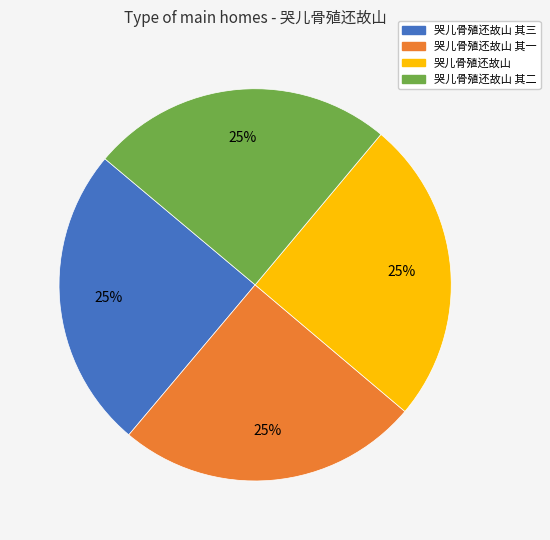

Does 哭儿骨殖还故山 其一 represent more than half of the total?

No